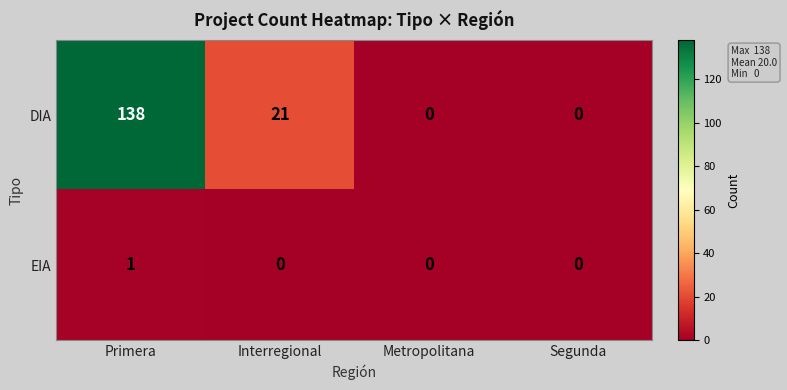

Which series changed the most between Primera and Interregional?

DIA